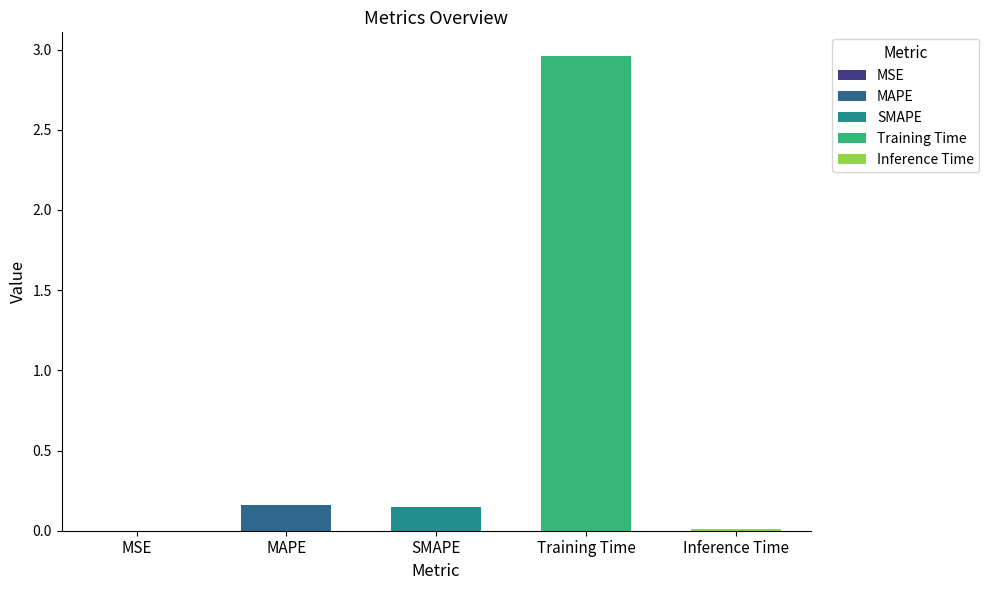

Reading left to right, extract all data points from this chart.

0.0	0.2	0.1	3.0	0.0